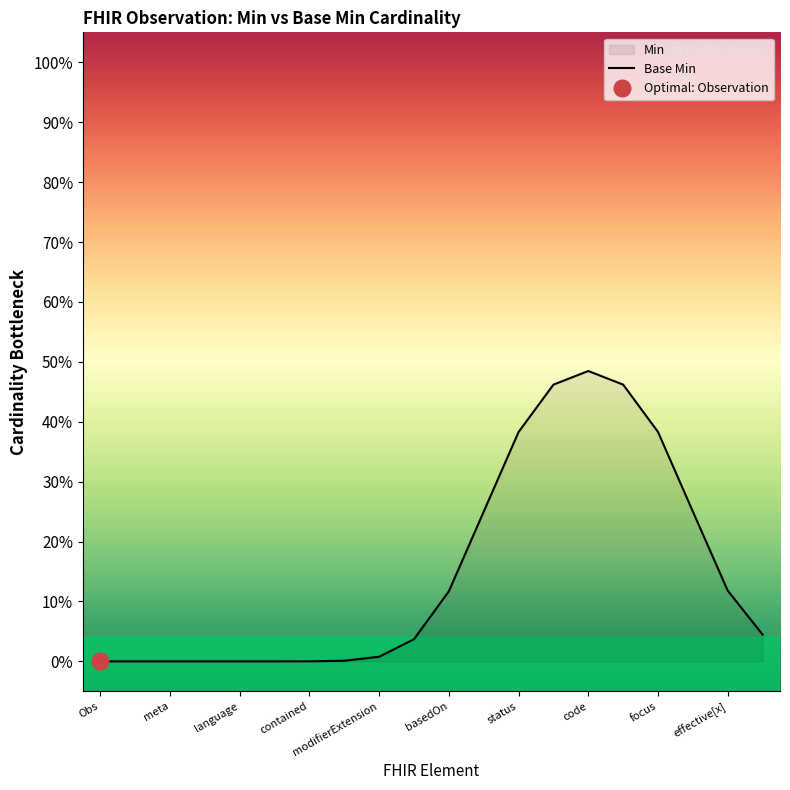

True or false: the data shows 0.3 at code.

False